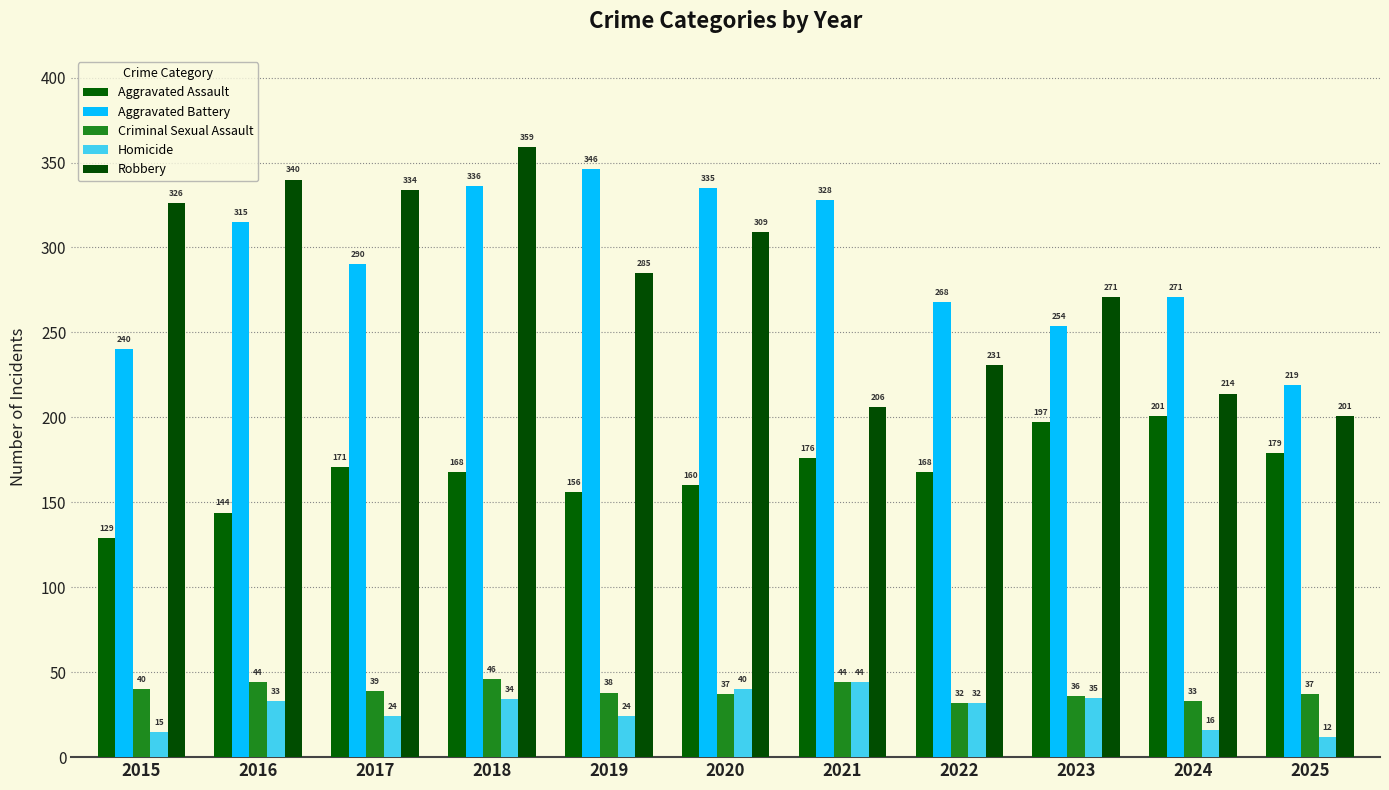

How many bars are there in each group?

5